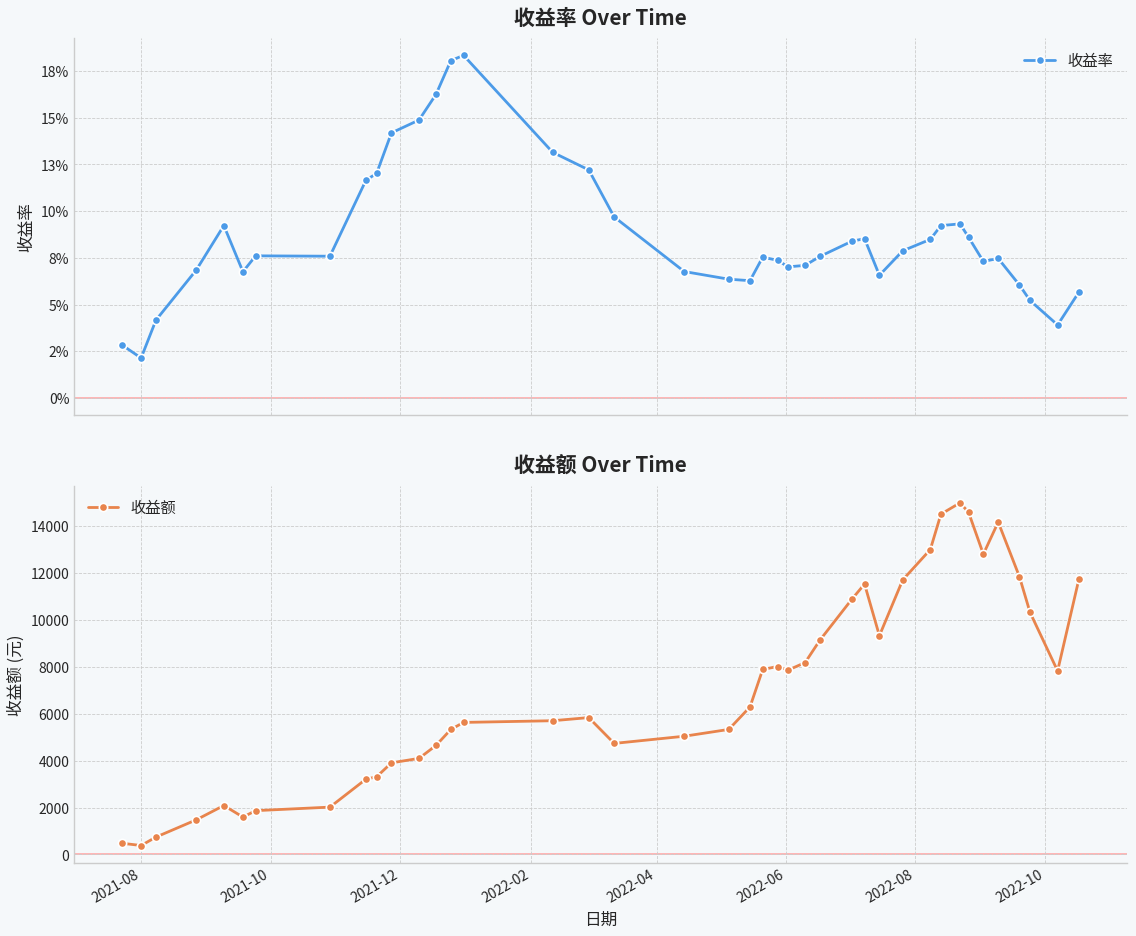

True or false: 收益额 has more than 2 points higher than both neighbors.

True